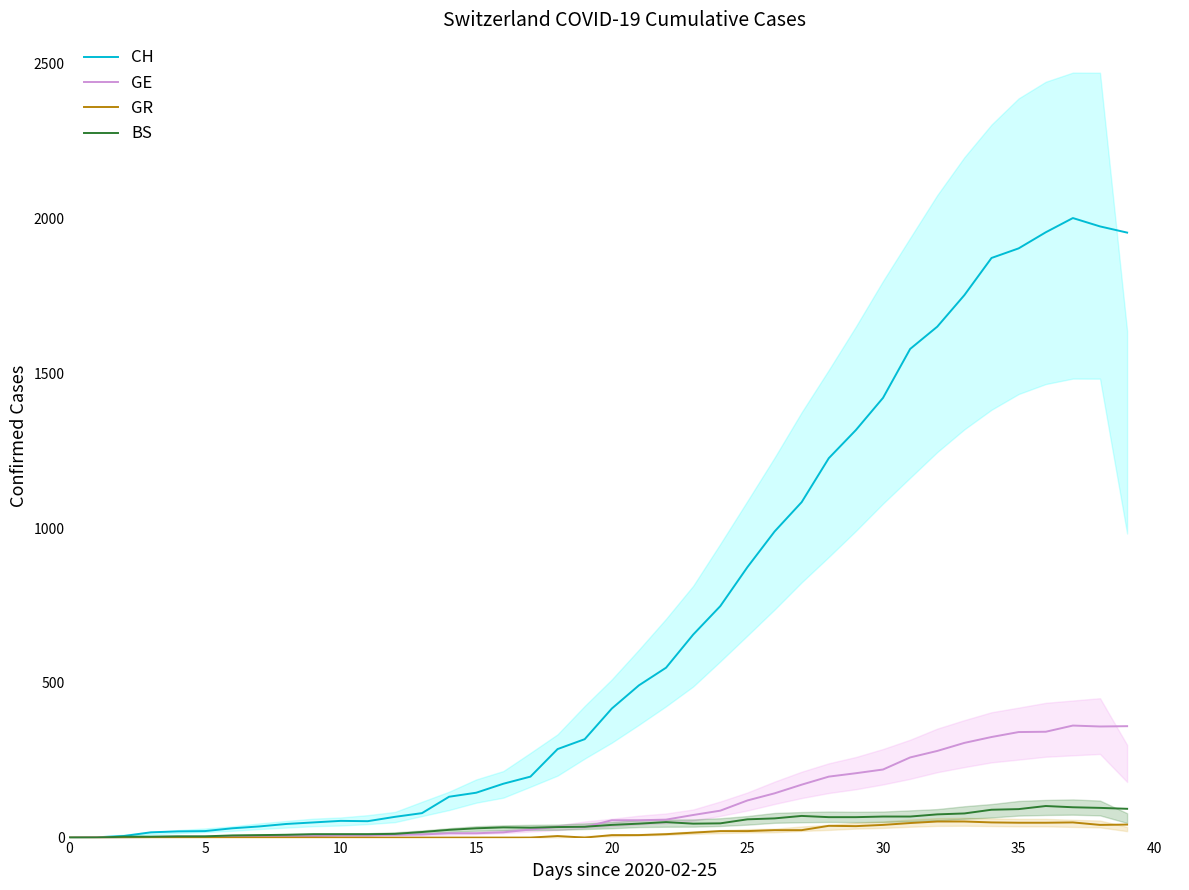

How many interior local valleys does the CH series have?

1